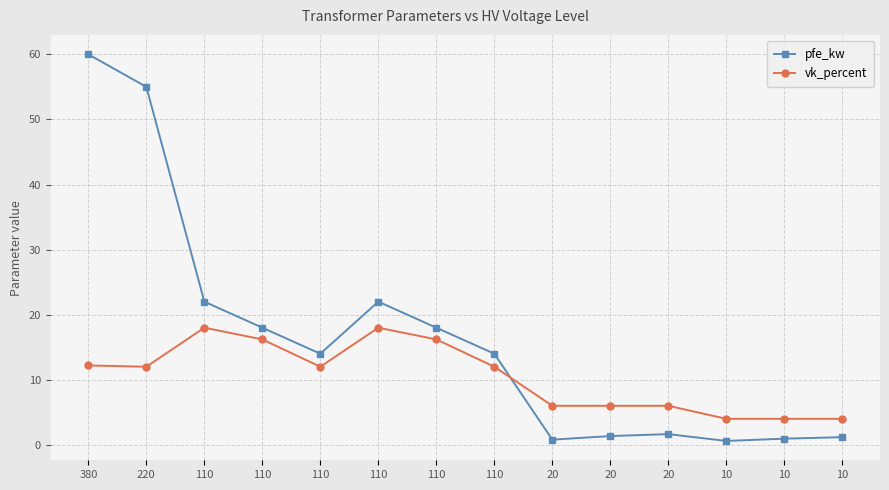

True or false: vk_percent and pfe_kw cross at least once.

True